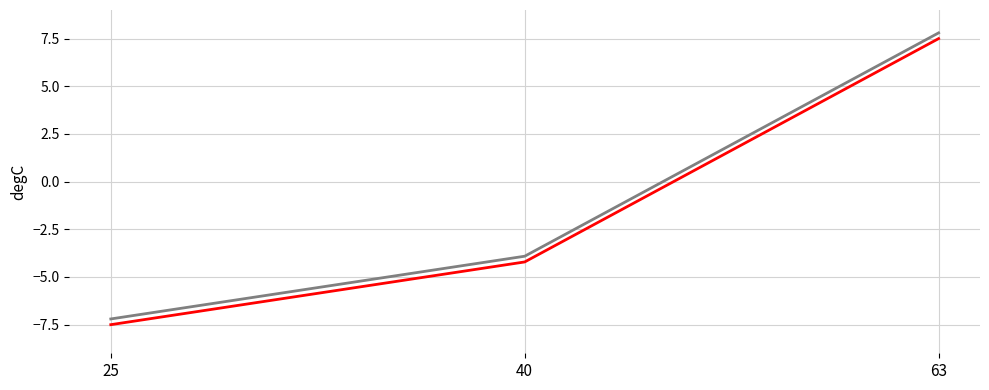

At which category does the chart reach its minimum across all series?

25